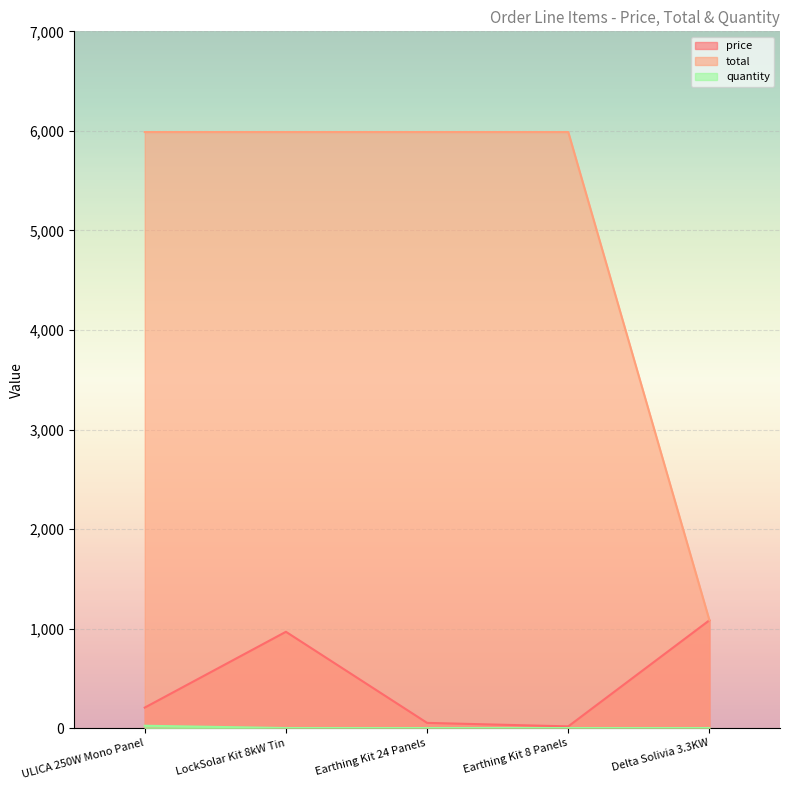

What is the total value across all series at Earthing Kit 24 Panels?

6042.2